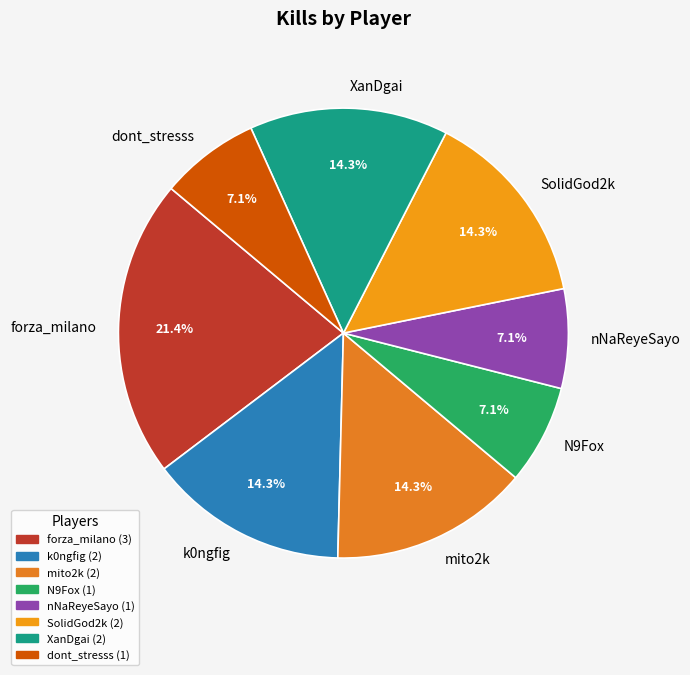

How many slices are in this pie chart?

8